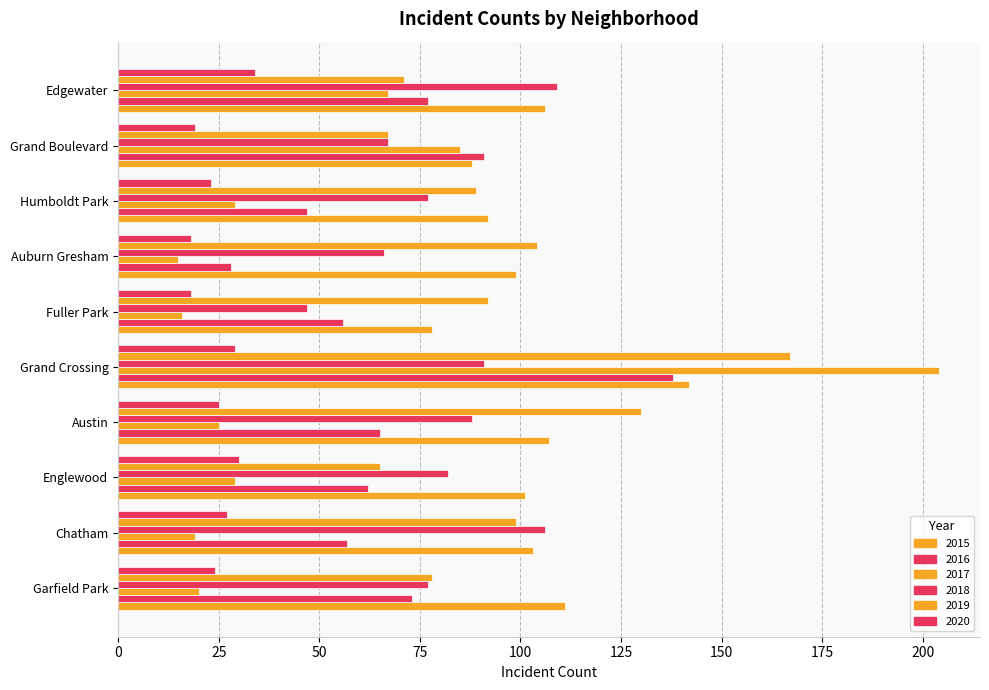

What is the label of the 4th bar from the left?

Austin